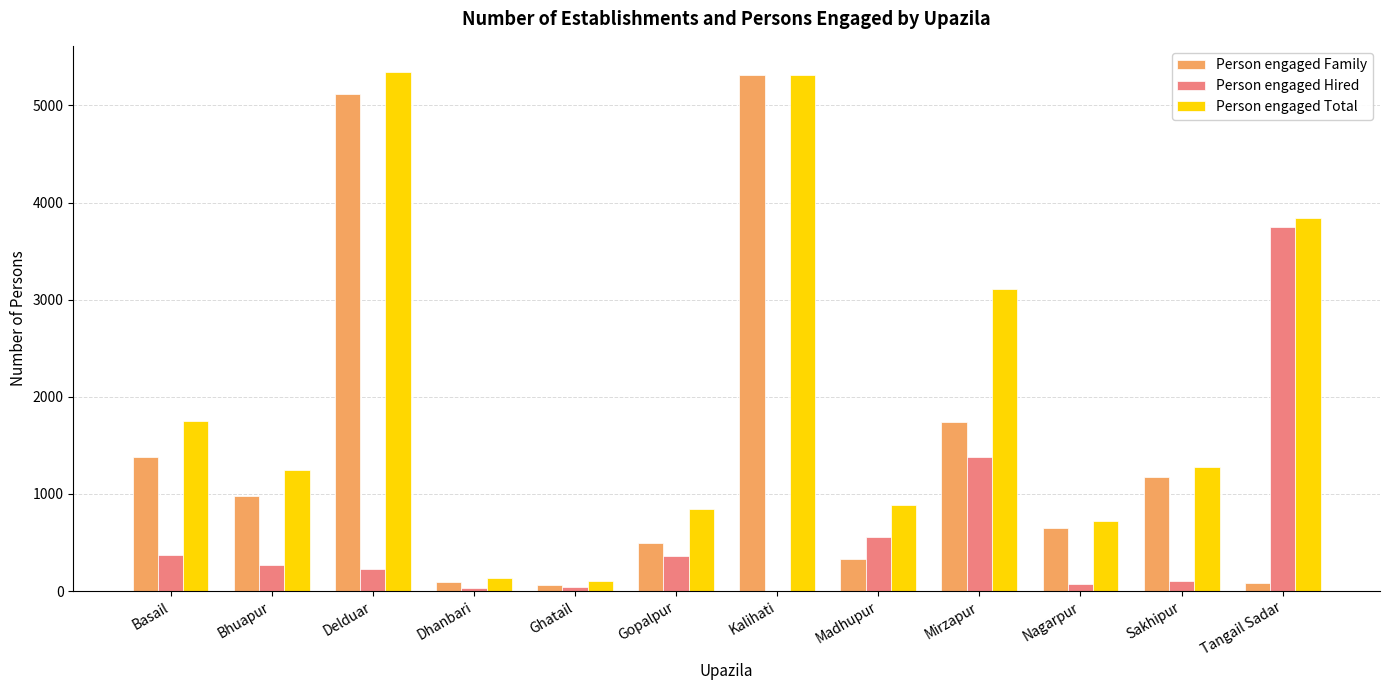

What is the maximum value shown in the chart?

5346